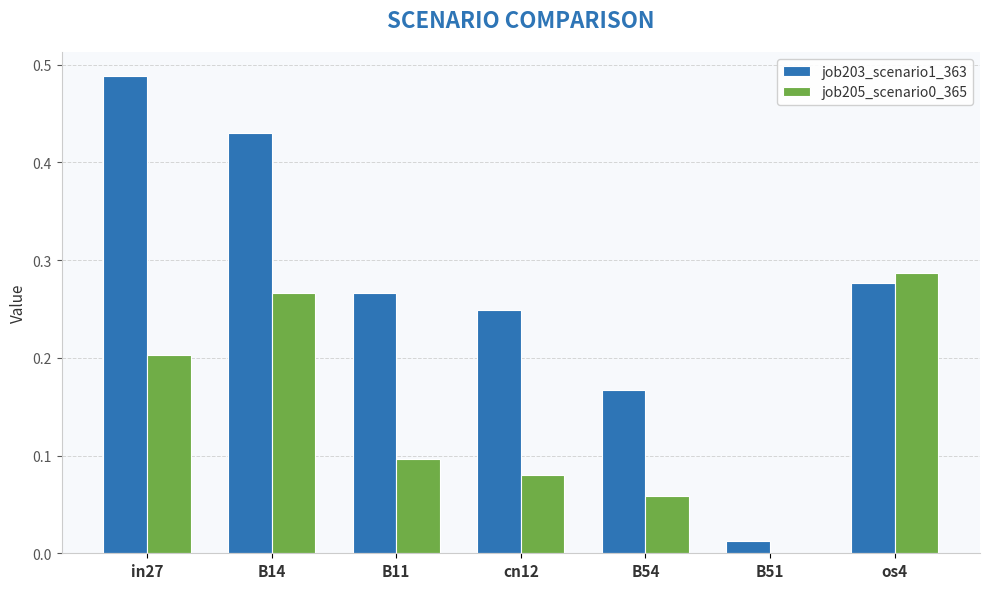

Which series changed the most between B14 and B54?

job203_scenario1_363